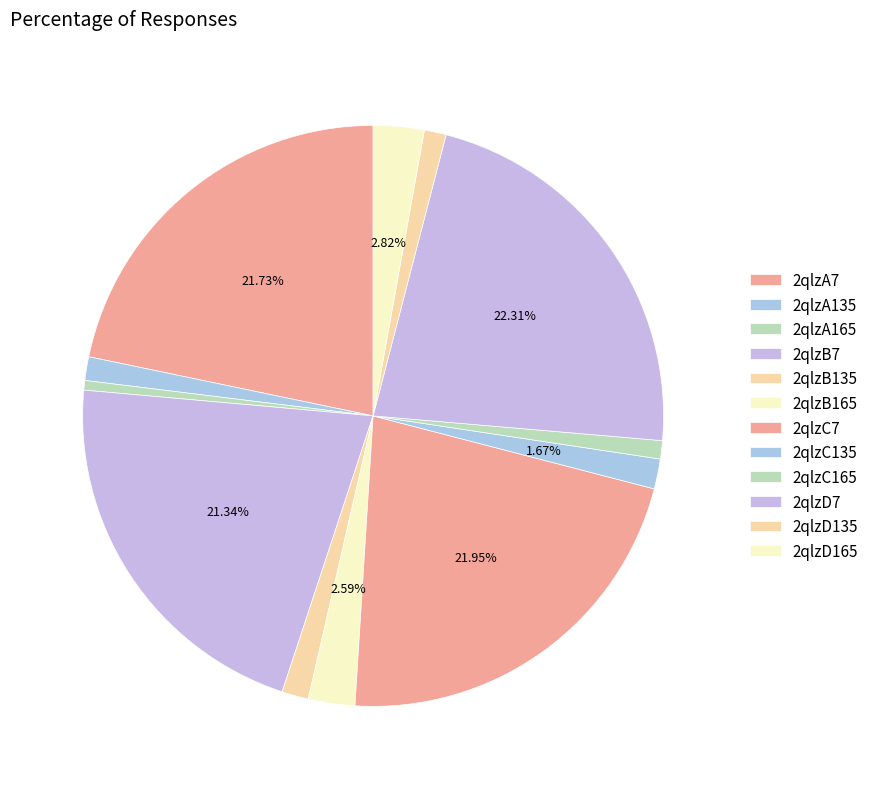

To the nearest percent, what is the average slice percentage?

8%